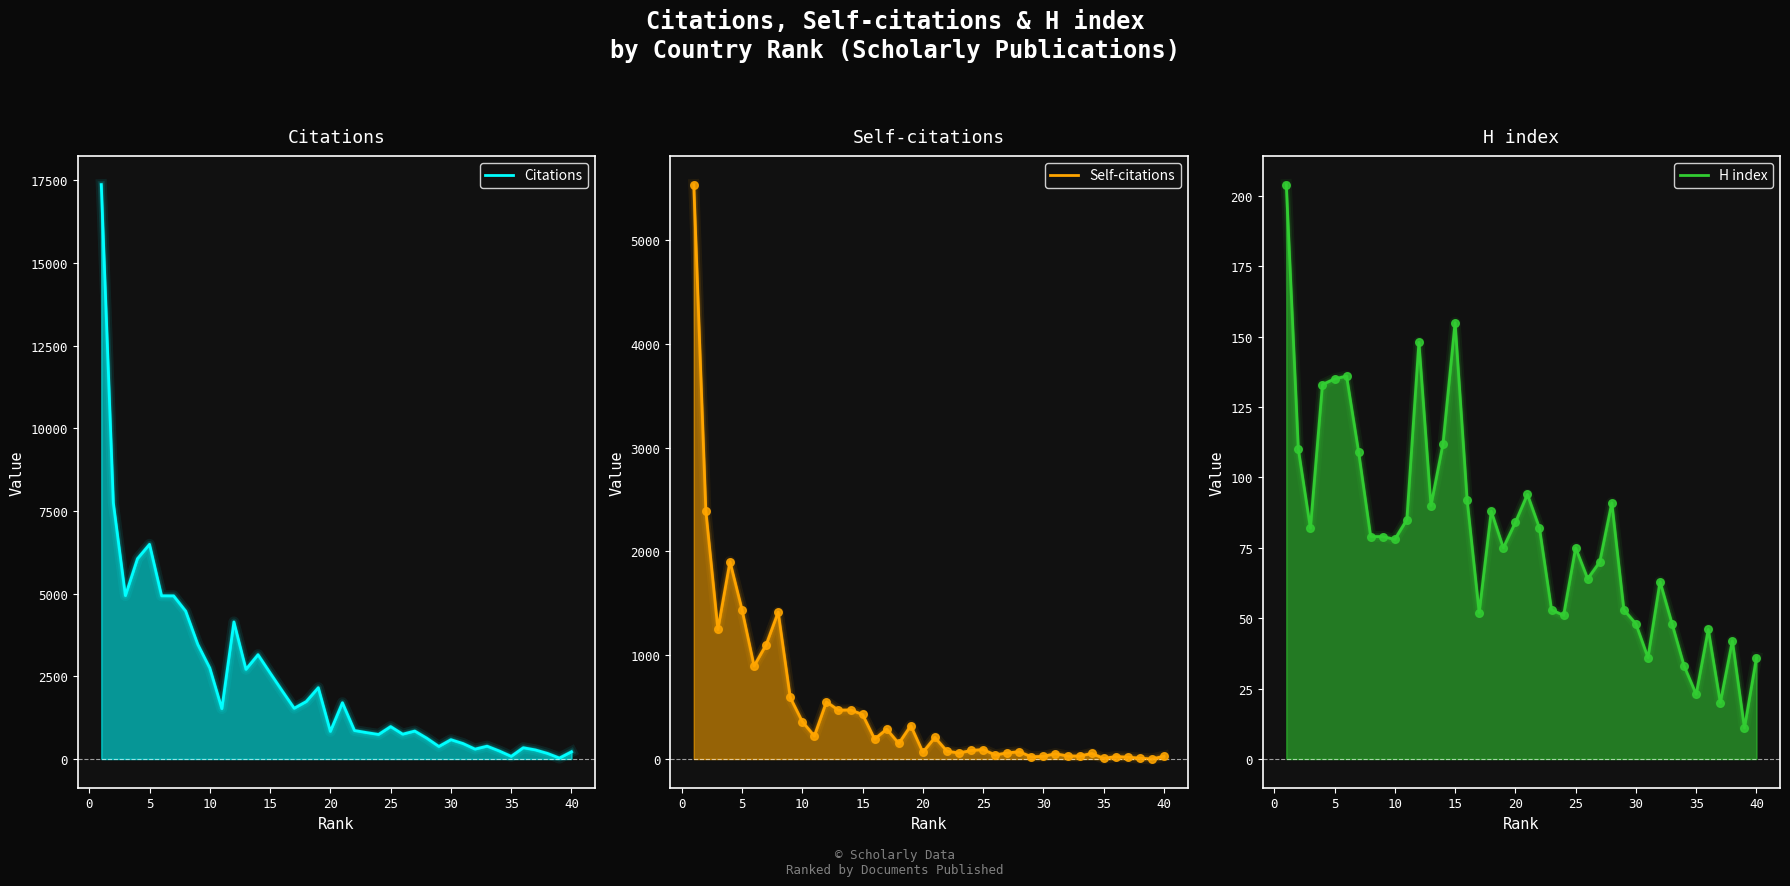

Which series contains the highest Y value?

Citations